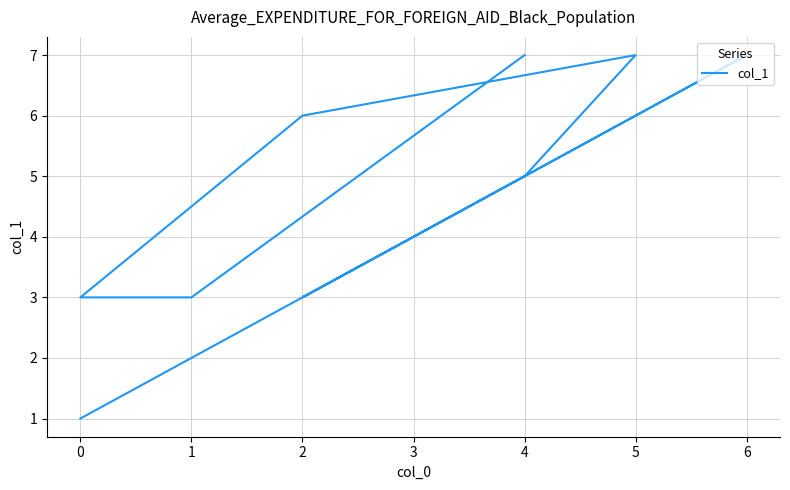

Is it true that the value at 6 is 7?

True